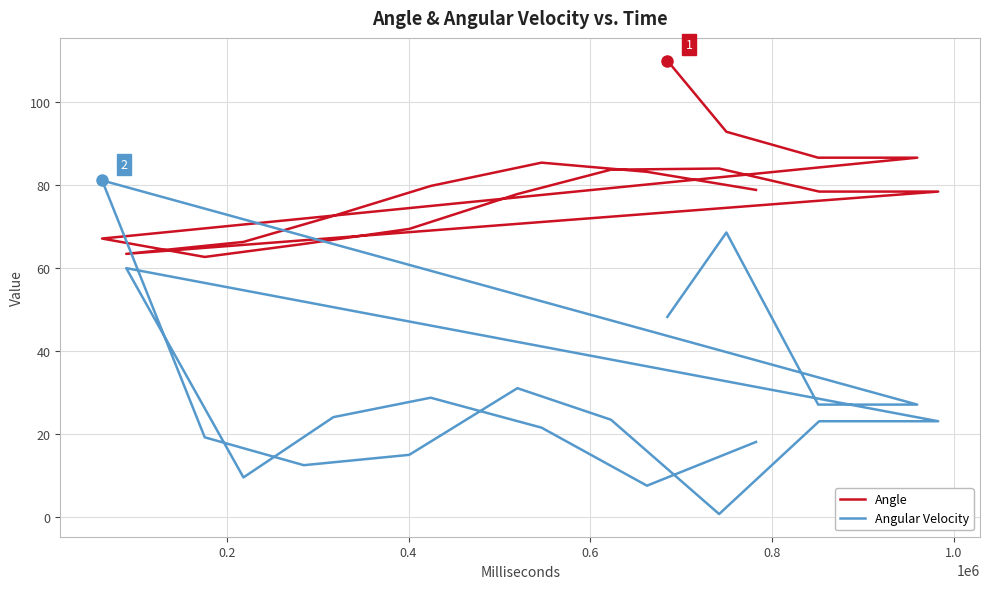

What is the average value of the Angular Velocity series?

28.6